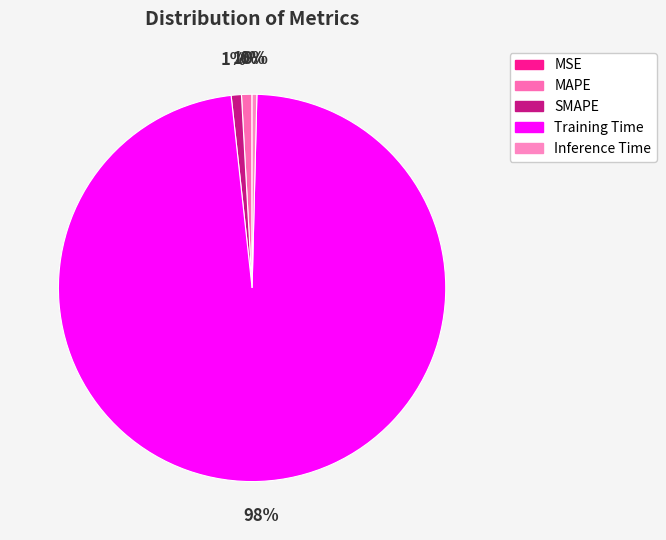

How many segments does this pie chart have?

5